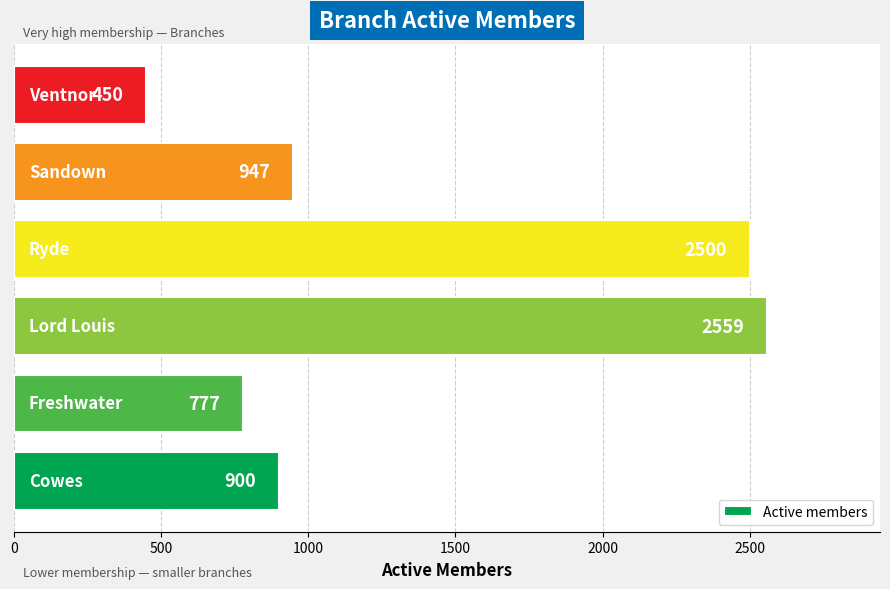

What is the difference between the maximum and minimum values?

2109